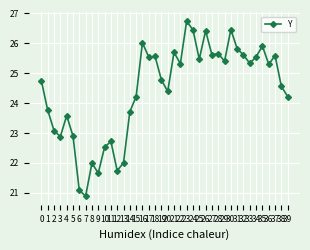

At which category does the data reach its first local valley?

3